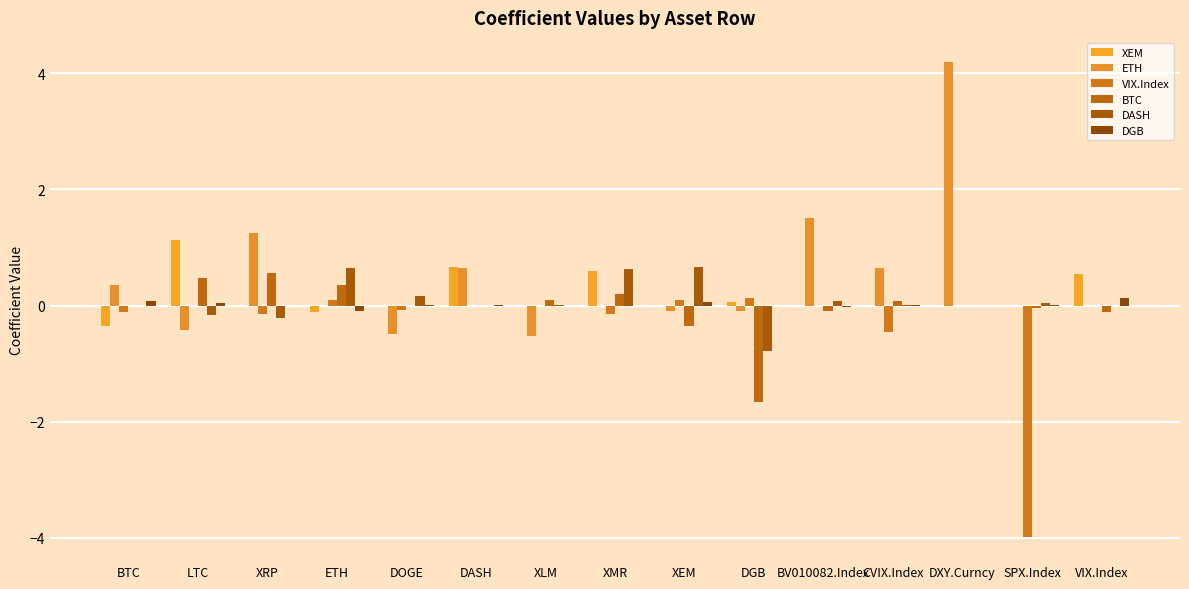

How many distinct data groups are displayed?

6